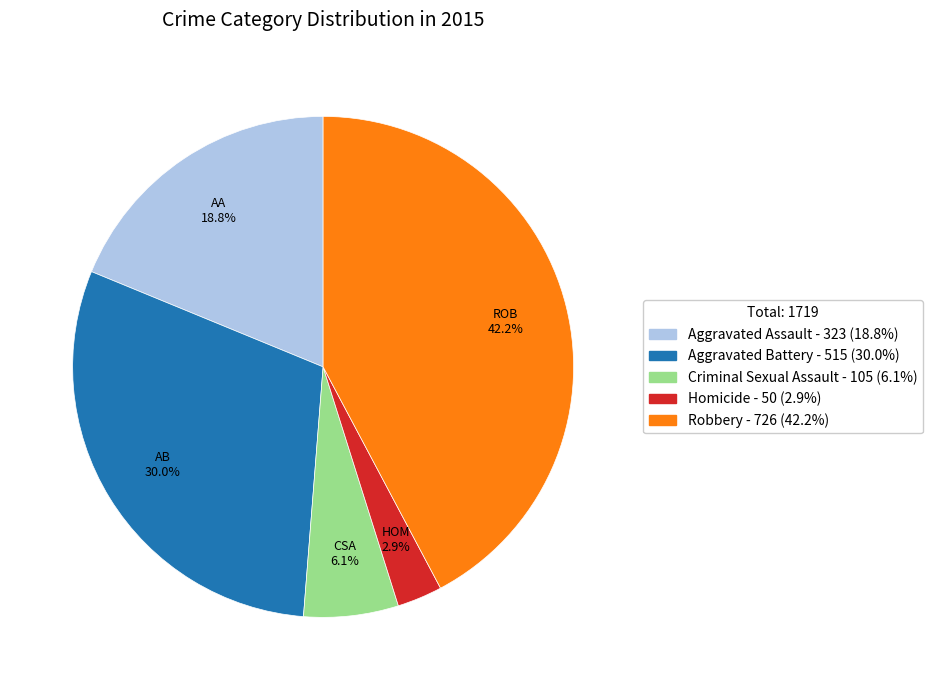

Approximately how many times larger is the value at Aggravated Assault compared to Aggravated Battery?

0.6